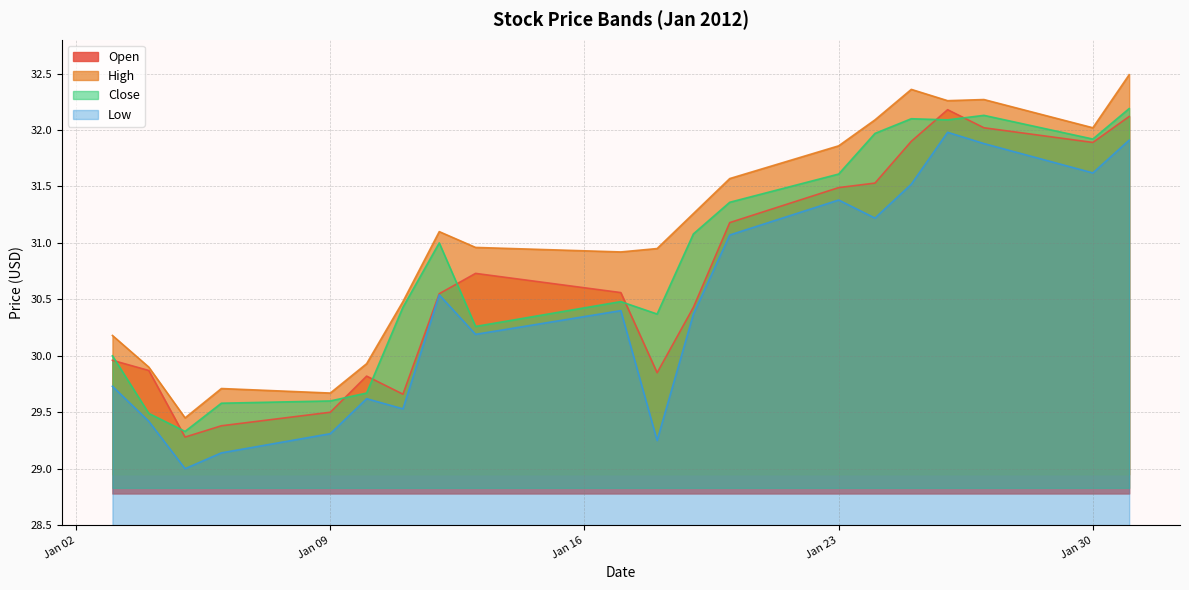

What is the maximum value for High?

32.5